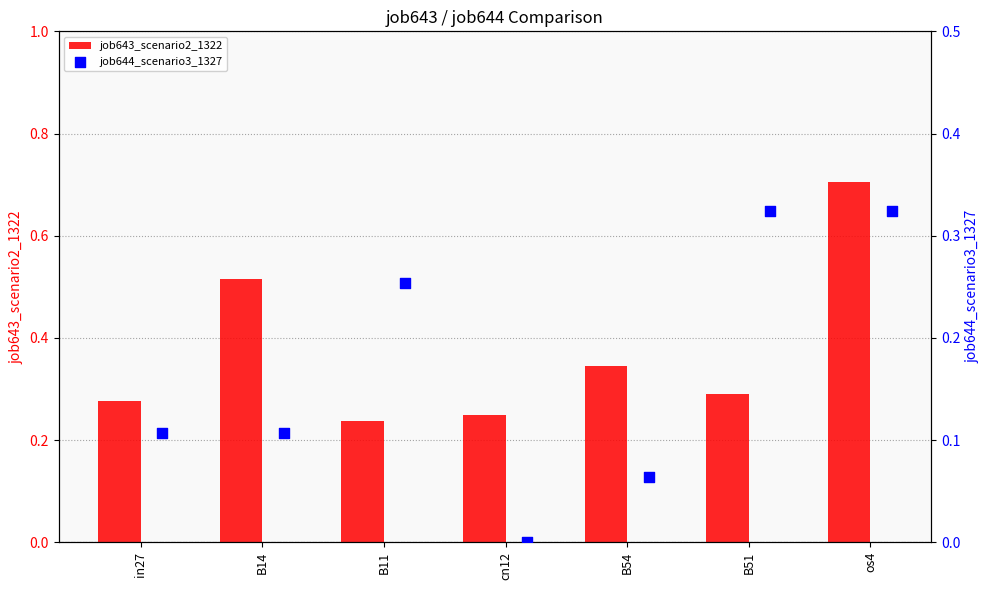

What are all the series names shown in the legend?

job643_scenario2_1322, job644_scenario3_1327